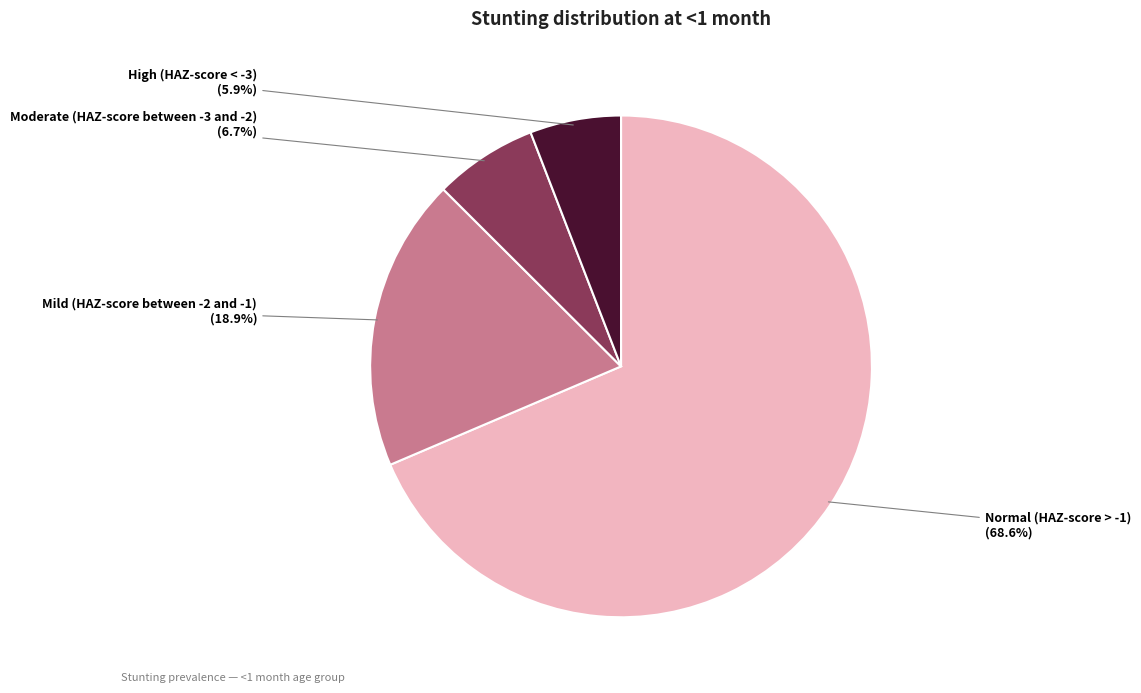

Is there any slice that represents more than half of the pie?

Yes